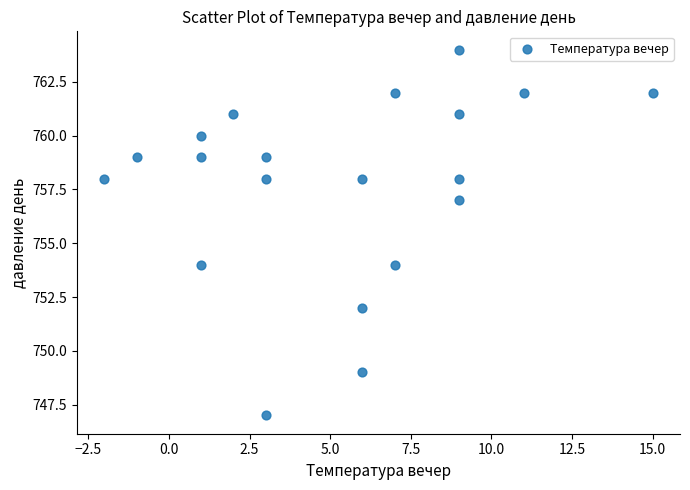

What is the range of Y values (max minus min)?

17